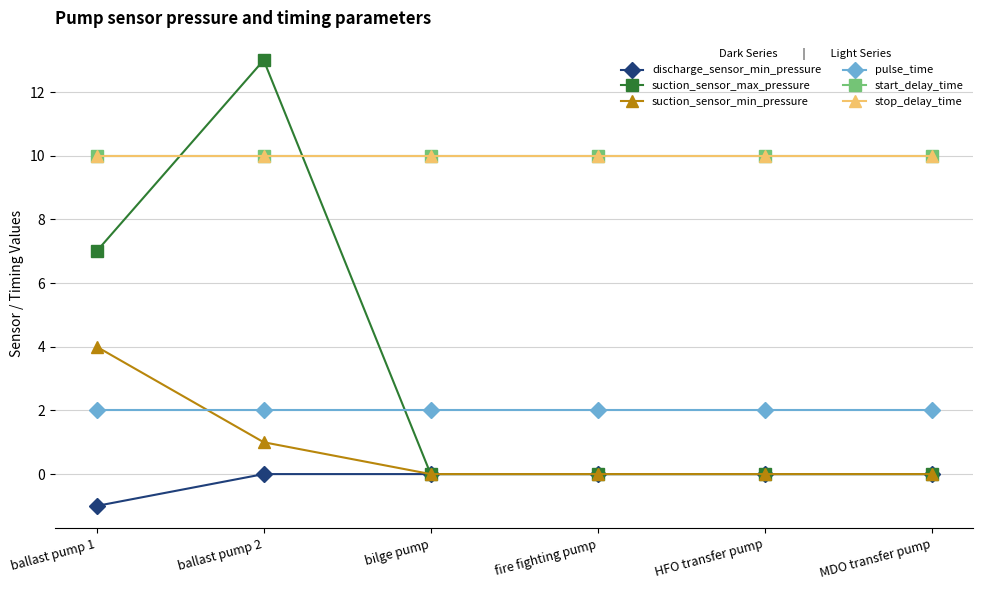

Is the value of suction_sensor_max_pressure at fire fighting pump greater than the value of suction_sensor_min_pressure at MDO transfer pump?

No